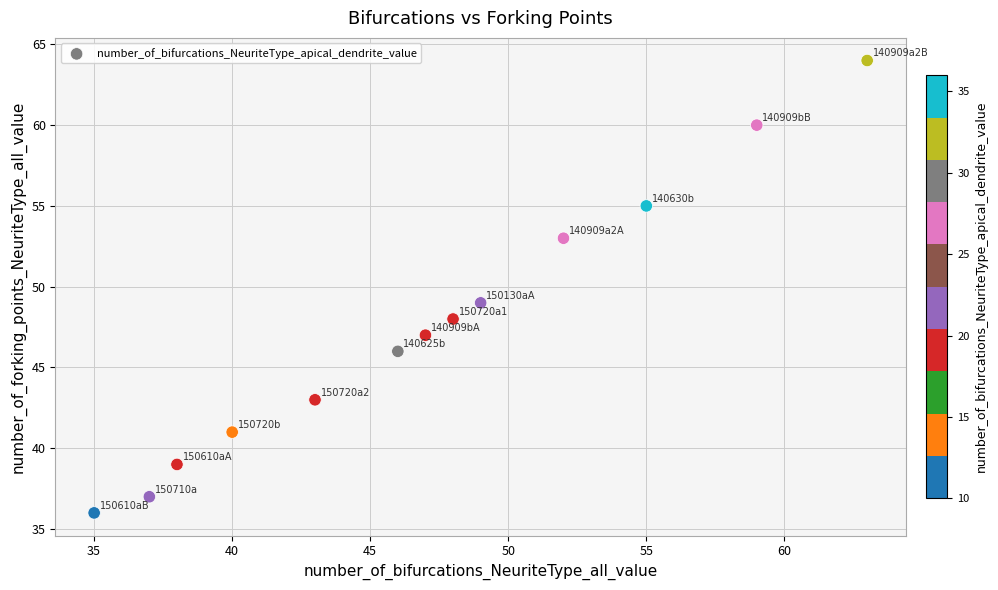

What is the range of Y values (max minus min)?

28